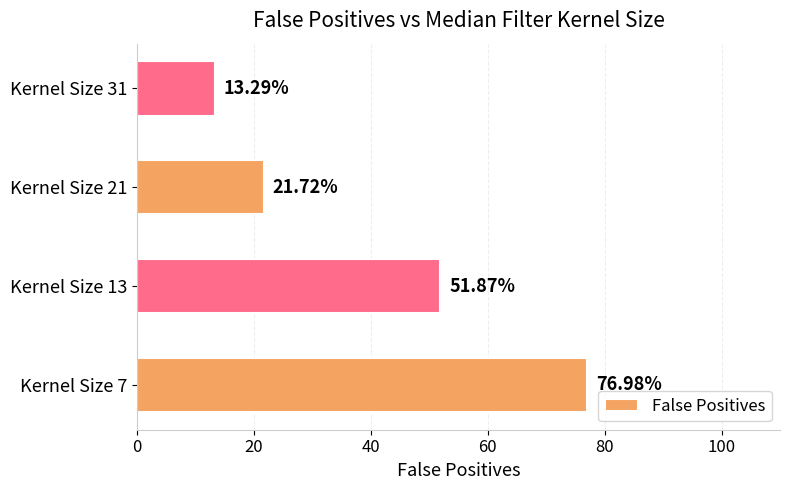

Count the number of values greater than 51.

2